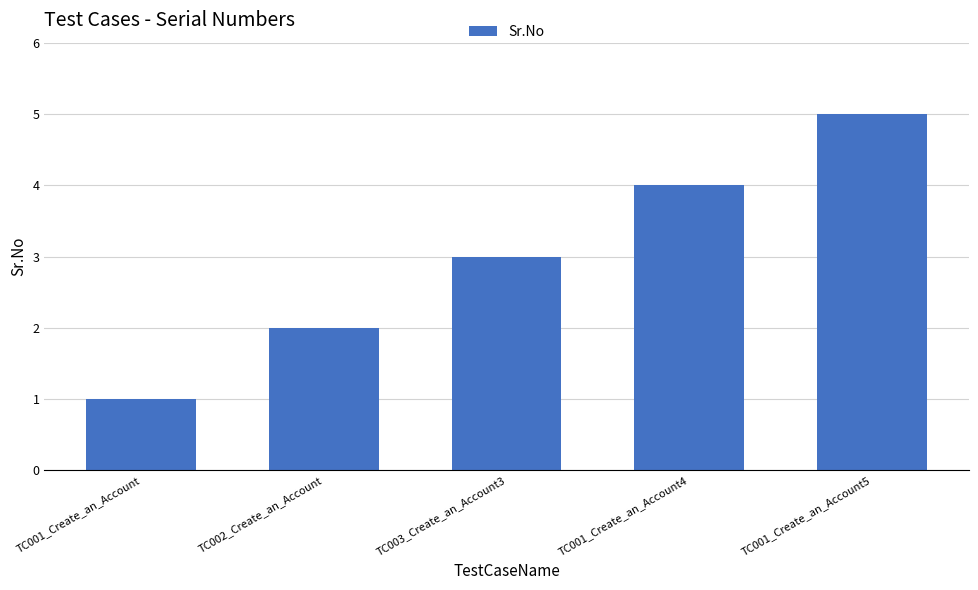

What is the label of the 2nd bar from the left?

TC002_Create_an_Account